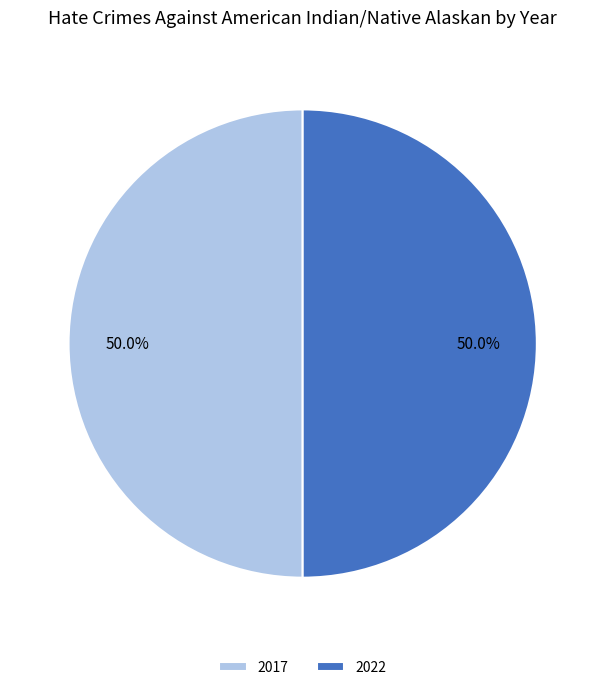

To the nearest percent, what is the average slice percentage?

50%